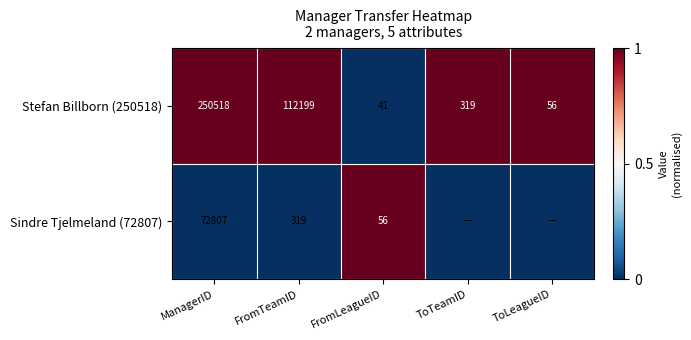

Is it true that Stefan Billborn (250518) equals 1 at FromTeamID?

False